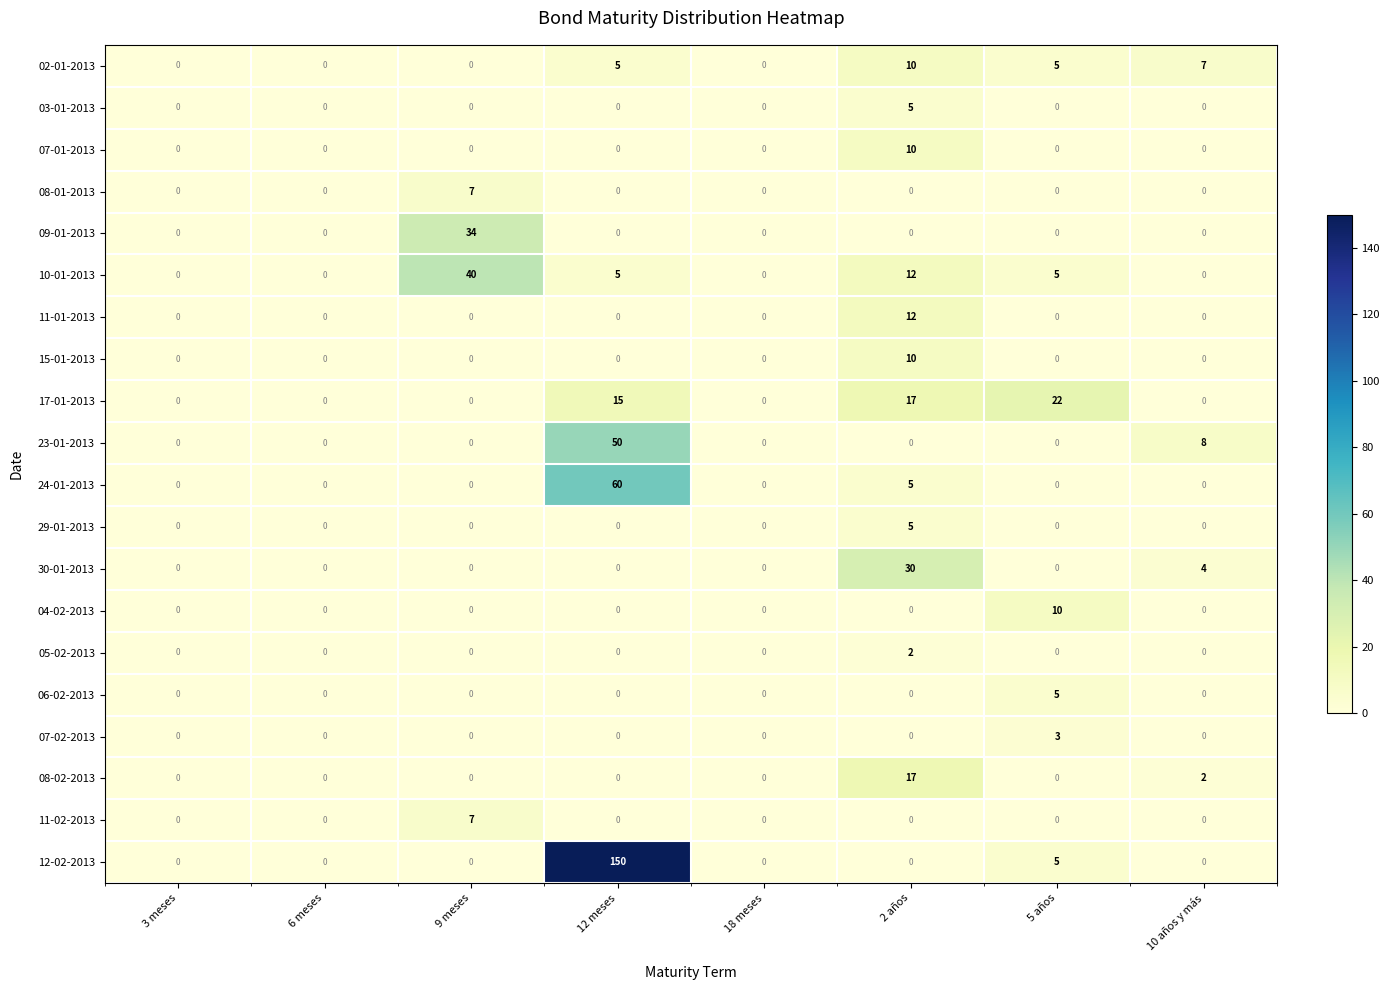

At which label is 30-01-2013 closest to 15?

10 años y más